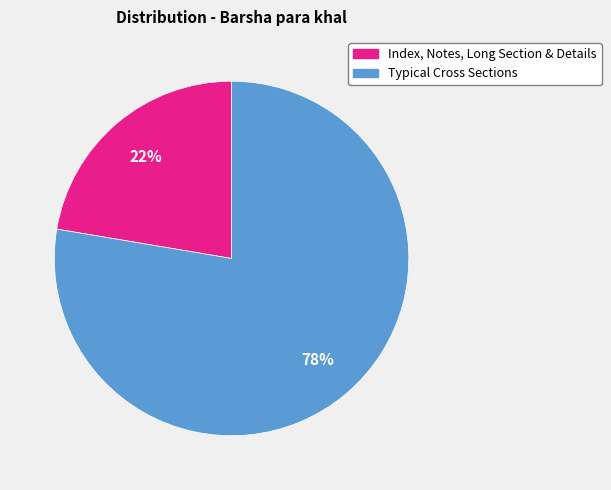

Is there any slice that represents more than half of the pie?

Yes